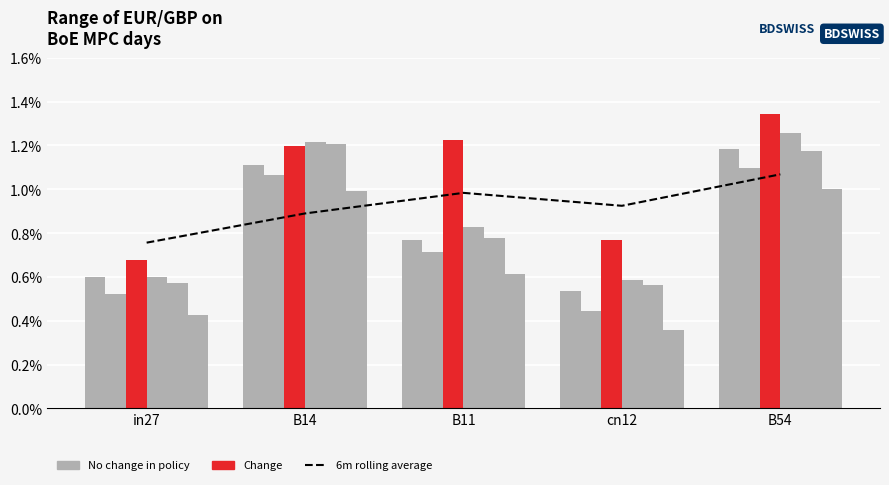

Reading right to left, list all the values displayed in this chart.

job540_scenario0_1071: B54=1.2	cn12=0.5	B11=0.8	B14=1.1	in27=0.6
job543_scenario0_1082: B54=1.1	cn12=0.4	B11=0.7	B14=1.1	in27=0.5
job545_scenario3_1086: B54=1.3	cn12=0.8	B11=1.2	B14=1.2	in27=0.7
job546_scenario2_1090: B54=1.3	cn12=0.6	B11=0.8	B14=1.2	in27=0.6
job547_scenario2_1091: B54=1.2	cn12=0.6	B11=0.8	B14=1.2	in27=0.6
job548_scenario0_1092: B54=1.0	cn12=0.4	B11=0.6	B14=1.0	in27=0.4